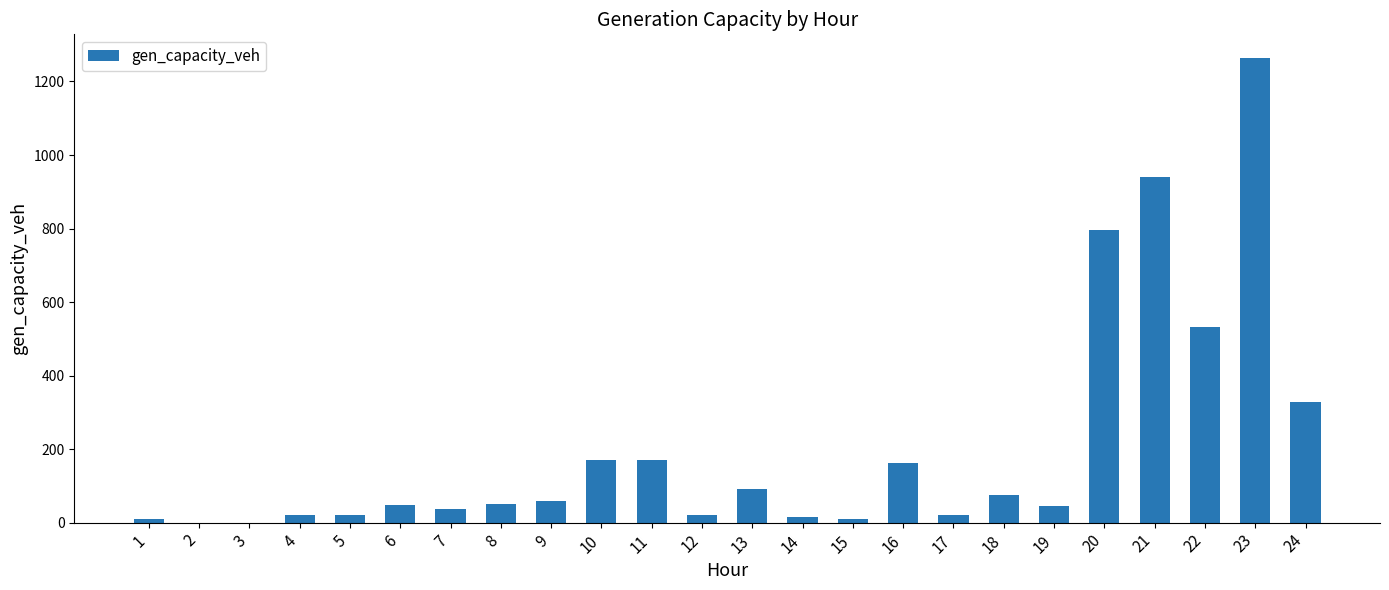

Is it true that the value at 7 is 37.9?

True